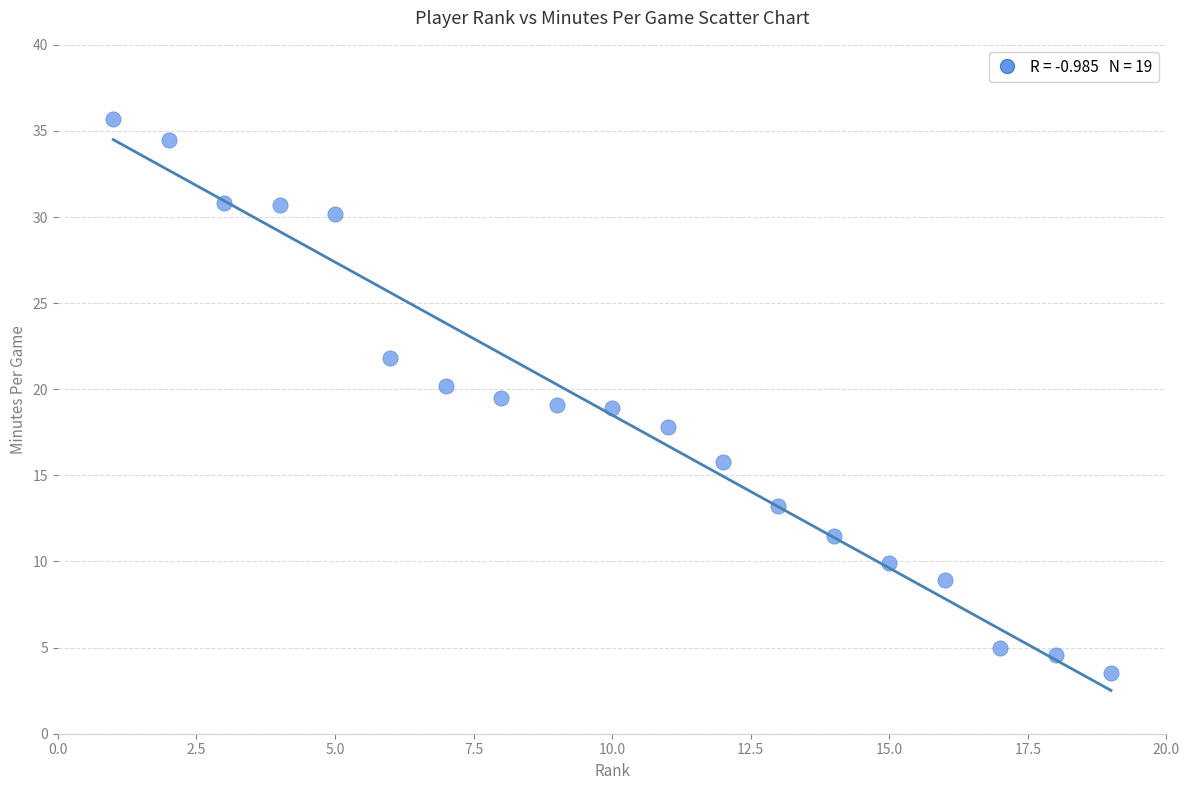

What is the range of Y values (max minus min)?

32.2